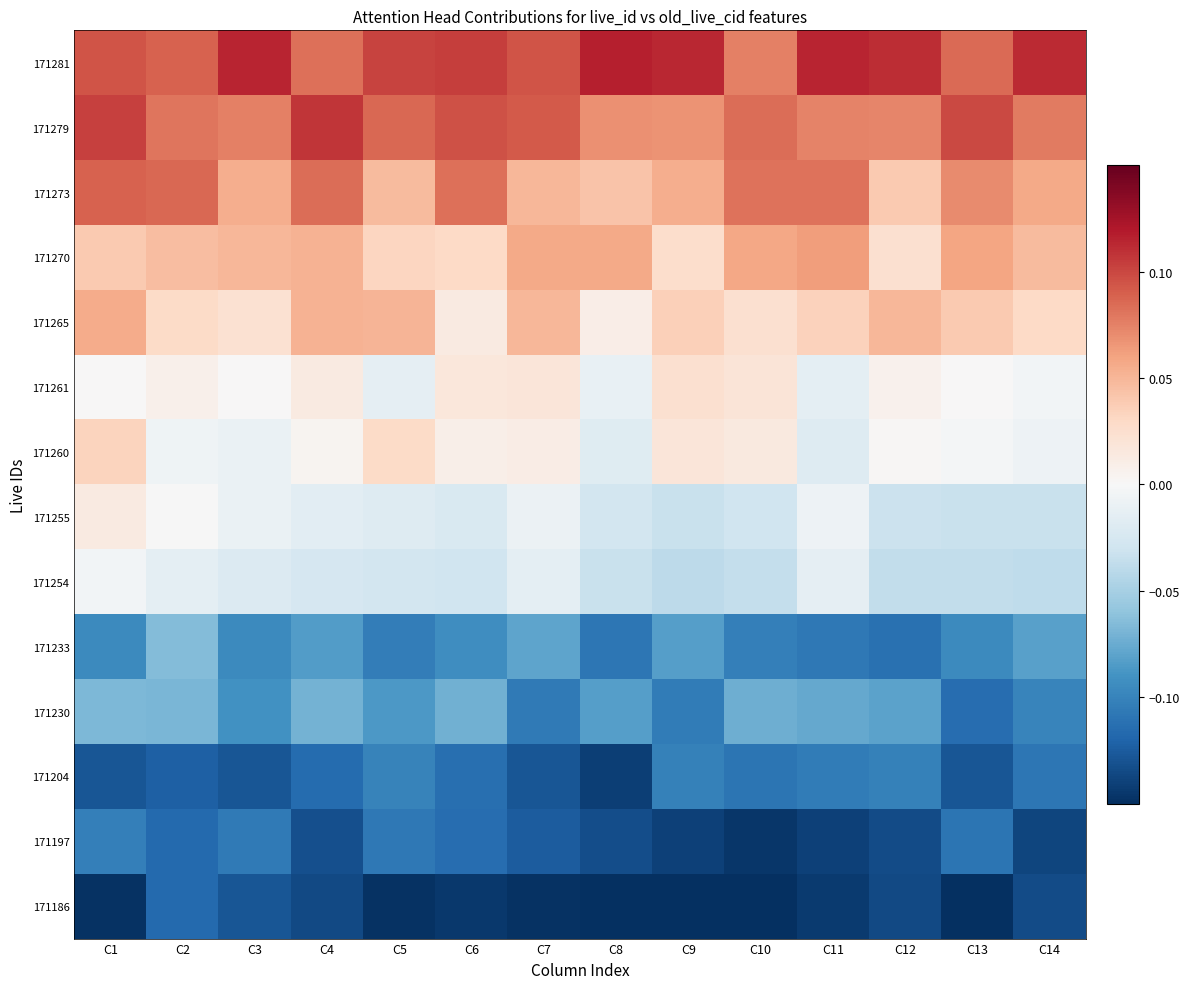

List the series in order of their peak value, lowest first.

171186, 171197, 171204, 171230, 171233, 171254, 171255, 171261, 171260, 171265, 171270, 171273, 171279, 171281